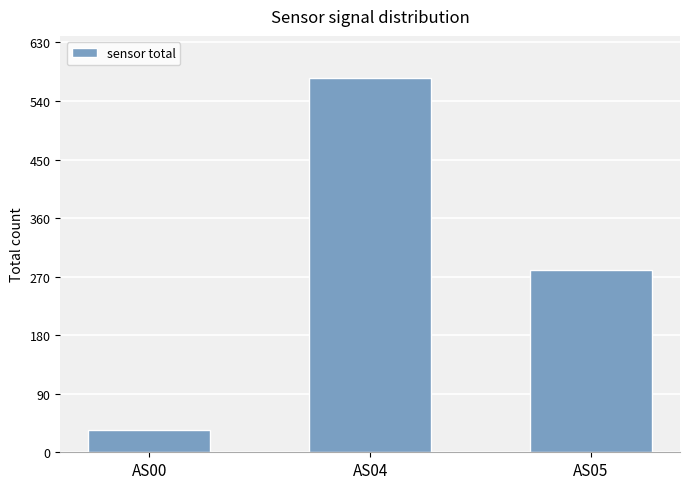

What is the sum of all values?

889